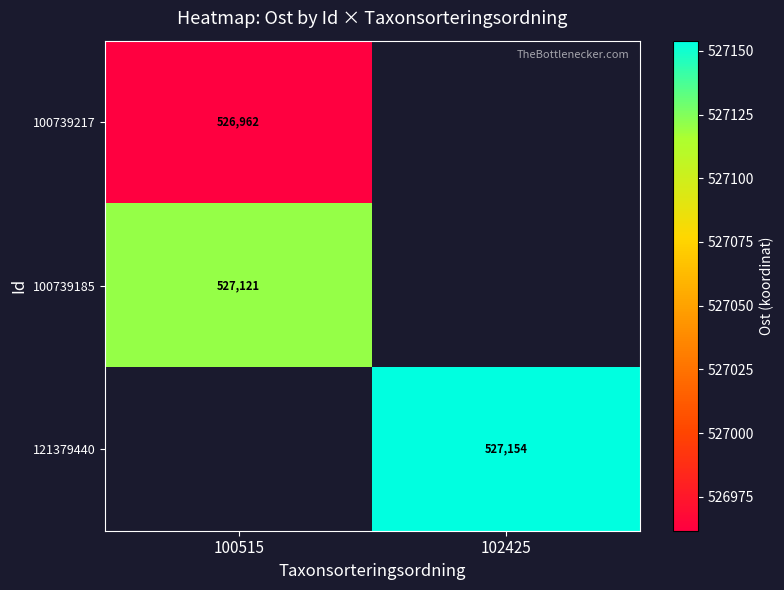

The value of 121379440 at 102425 is 248552. True or false?

False